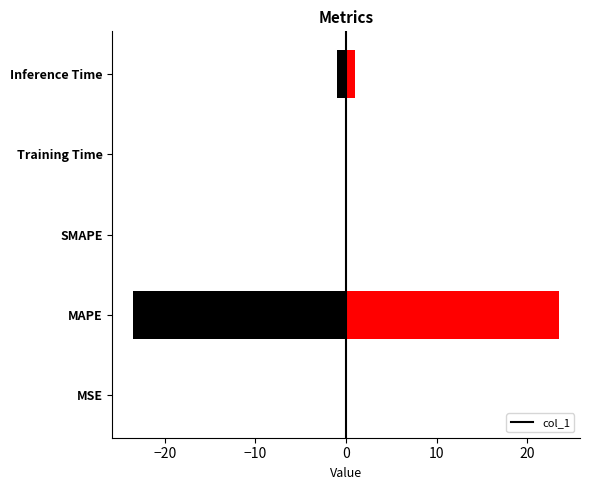

True or false: col_1 has a value of 23.5 at MAPE.

True